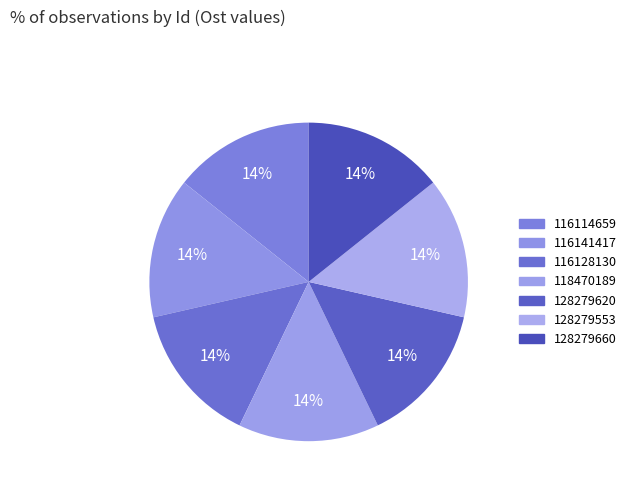

What percentage is NOT represented by 128279660?

85.7%